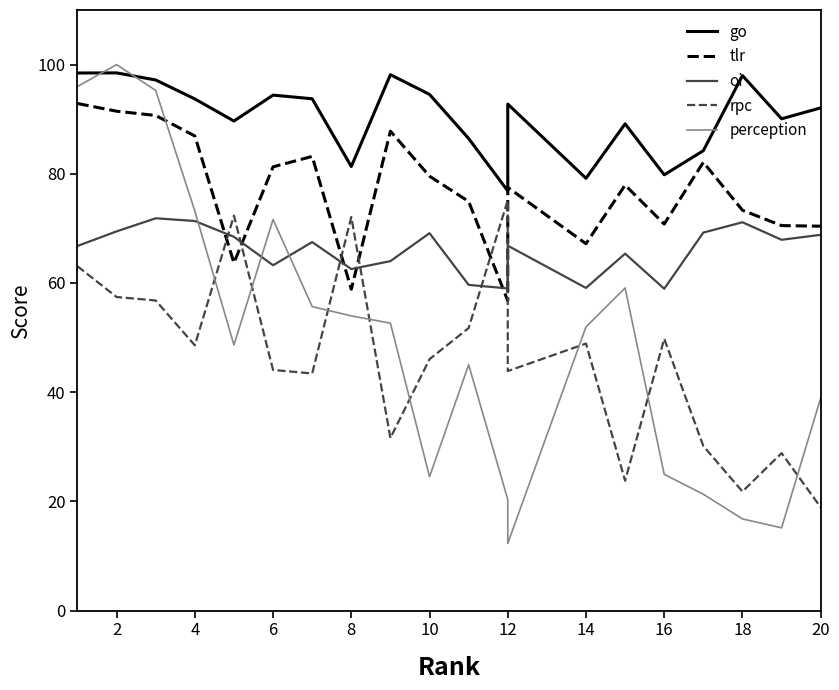

The rpc series shows 11.0 at 16. True or false?

False